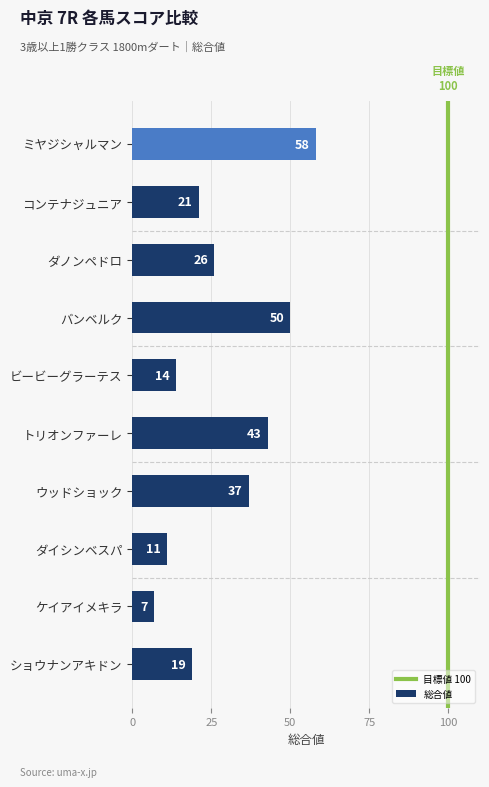

Which has a higher value, トリオンファーレ or ウッドショック?

トリオンファーレ